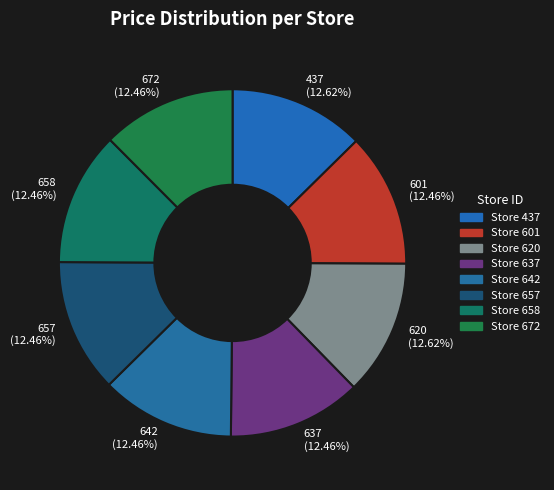

Is there a majority slice in this chart?

No